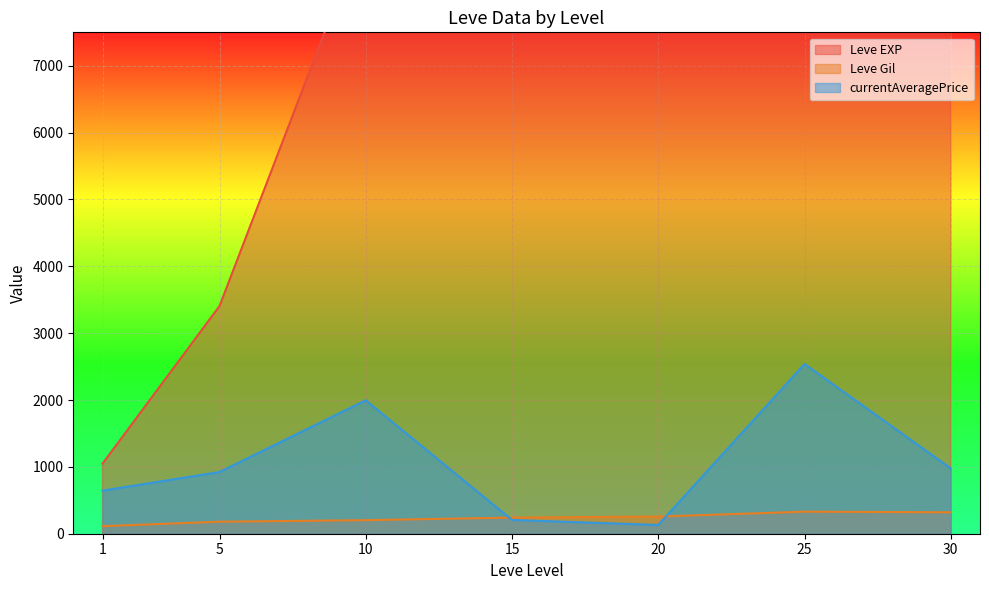

How many times do currentAveragePrice and Leve Gil cross each other?

2